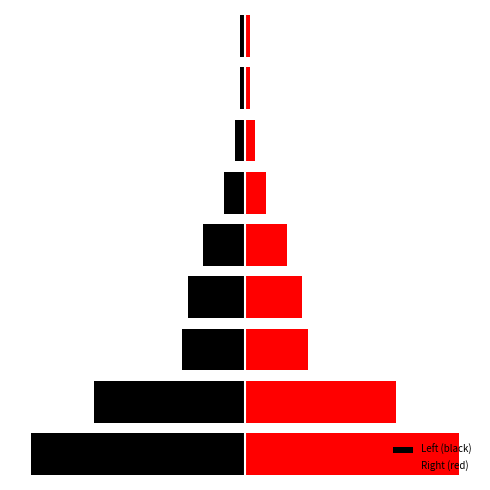

Is it true that Right (red) equals 11 at 3?

True